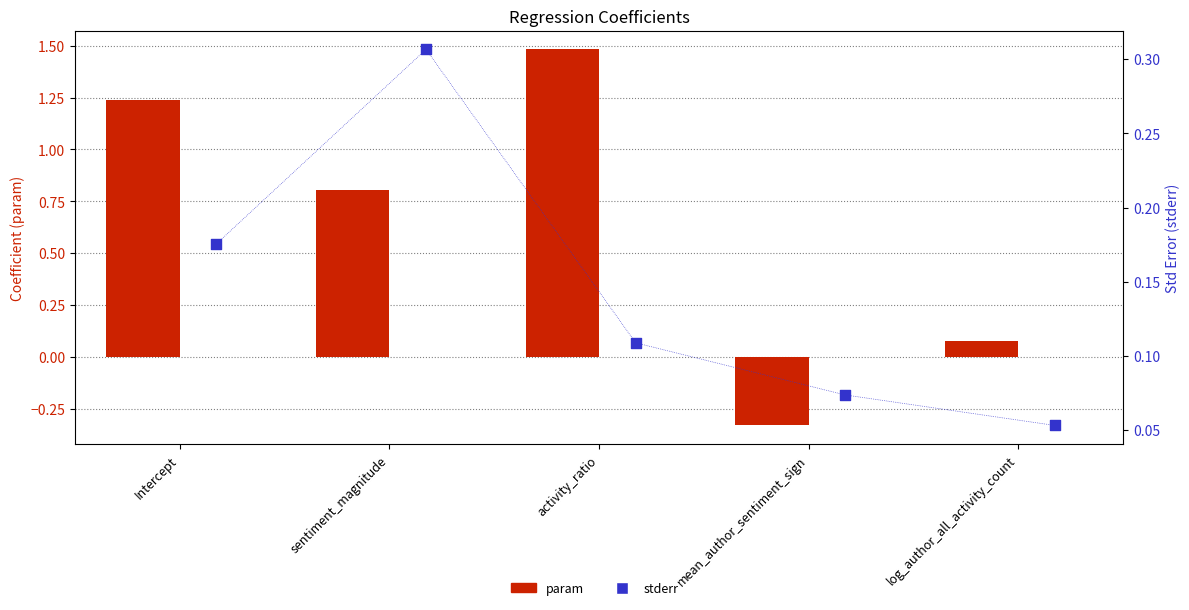

At how many categories does at least one series exceed 0?

5